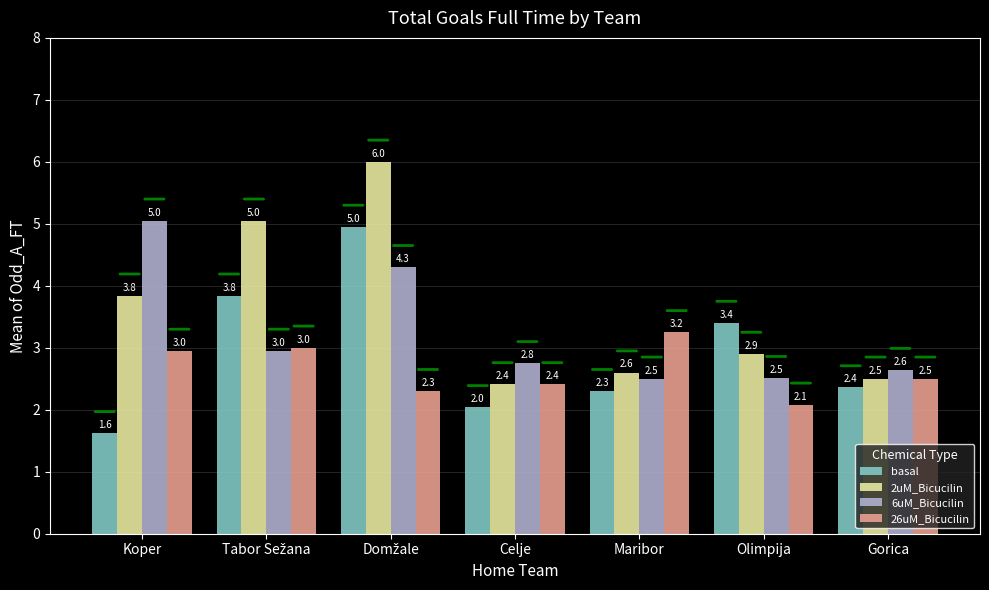

What is the sum of all 26uM_Bicucilin values?

18.5